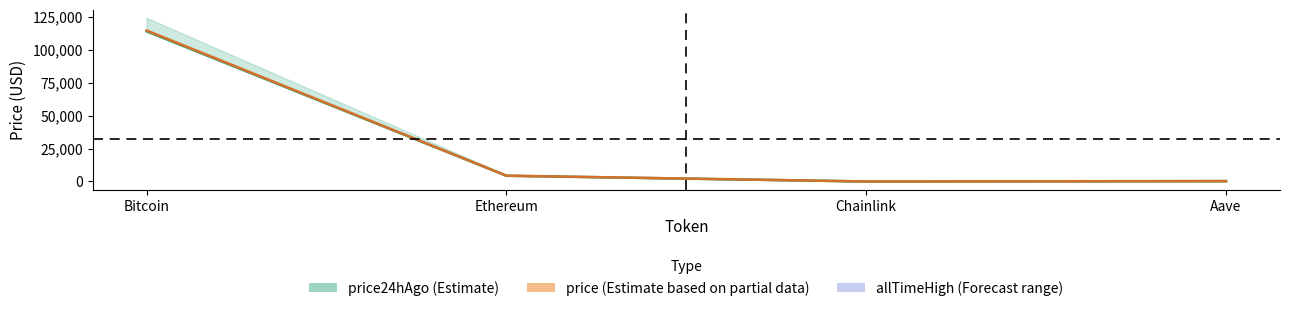

What is the value of the price point at the 3rd from the left?

24.2